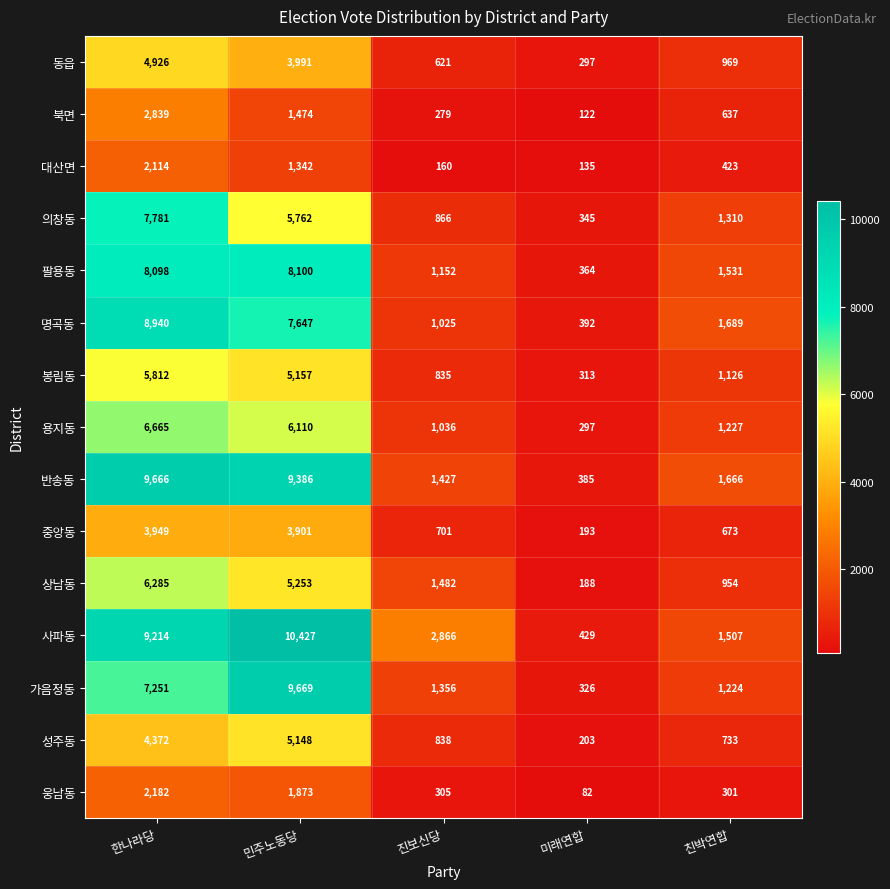

Which series has the widest spread of values?

사파동